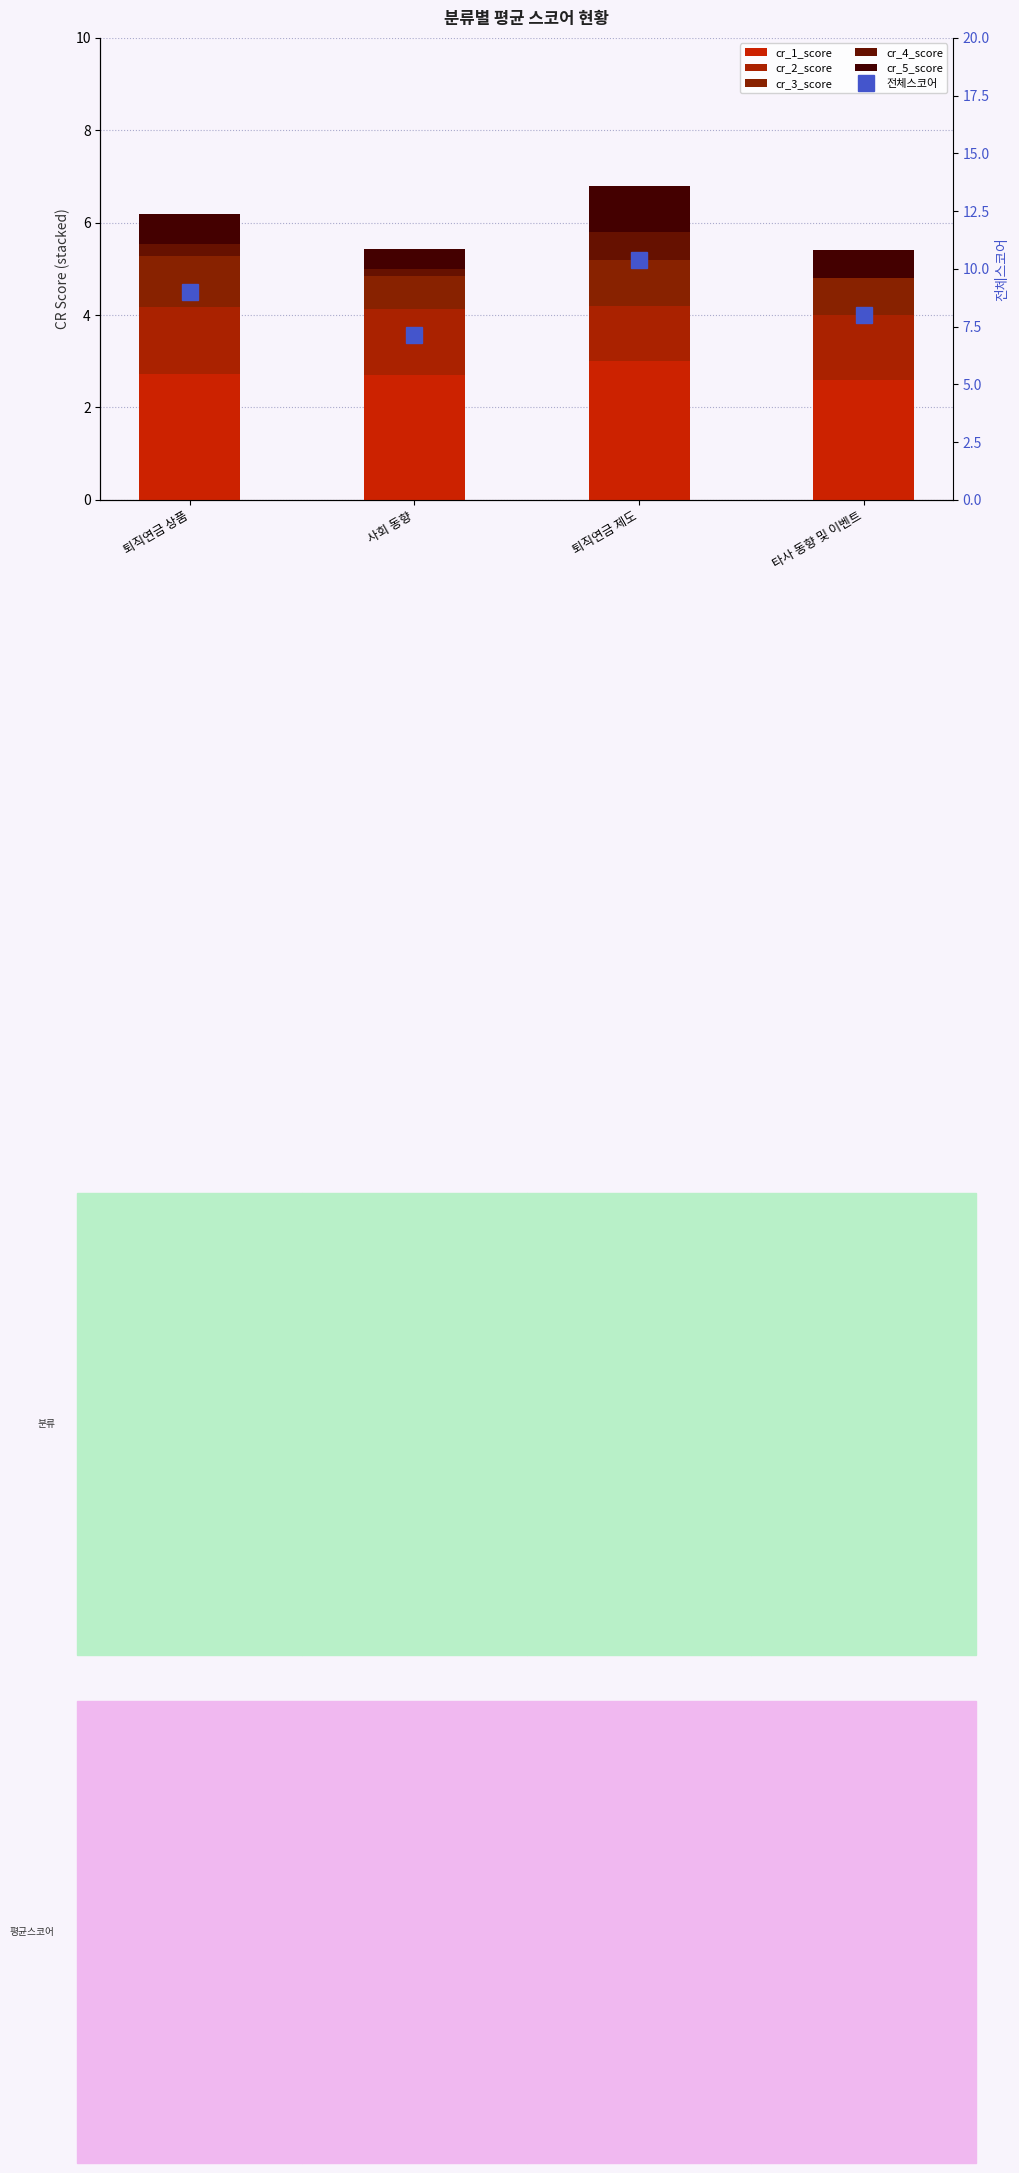

At which category is the sum across all series the highest?

퇴직연금 제도